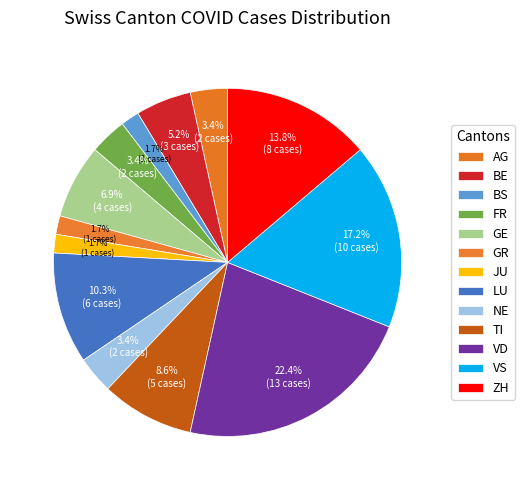

To the nearest percent, what is the combined percentage of LU and VD?

33%